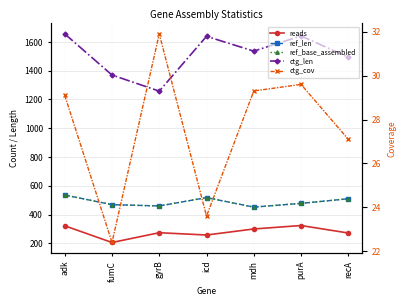

Does the chart have visible grid lines?

Yes